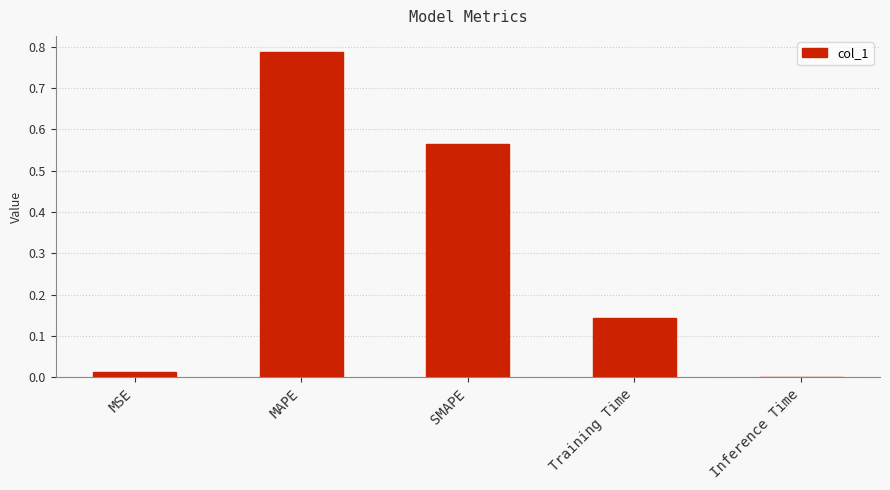

What is the sum of all values?

1.5